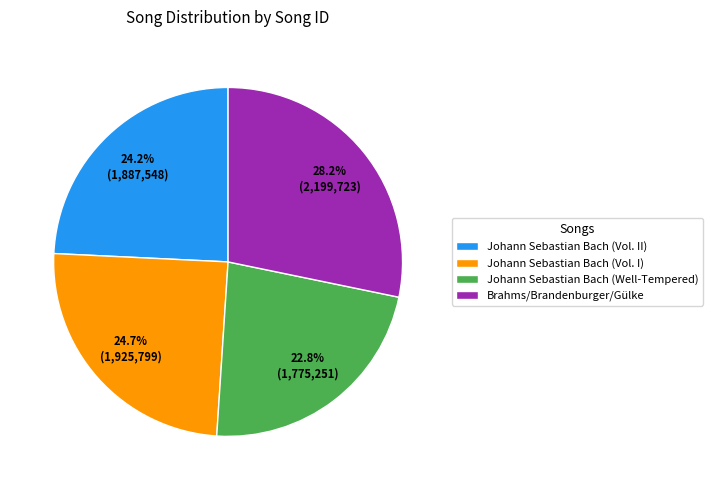

Which has a higher value, Brahms/Brandenburger/Gülke or Johann Sebastian Bach (Well-Tempered)?

Brahms/Brandenburger/Gülke